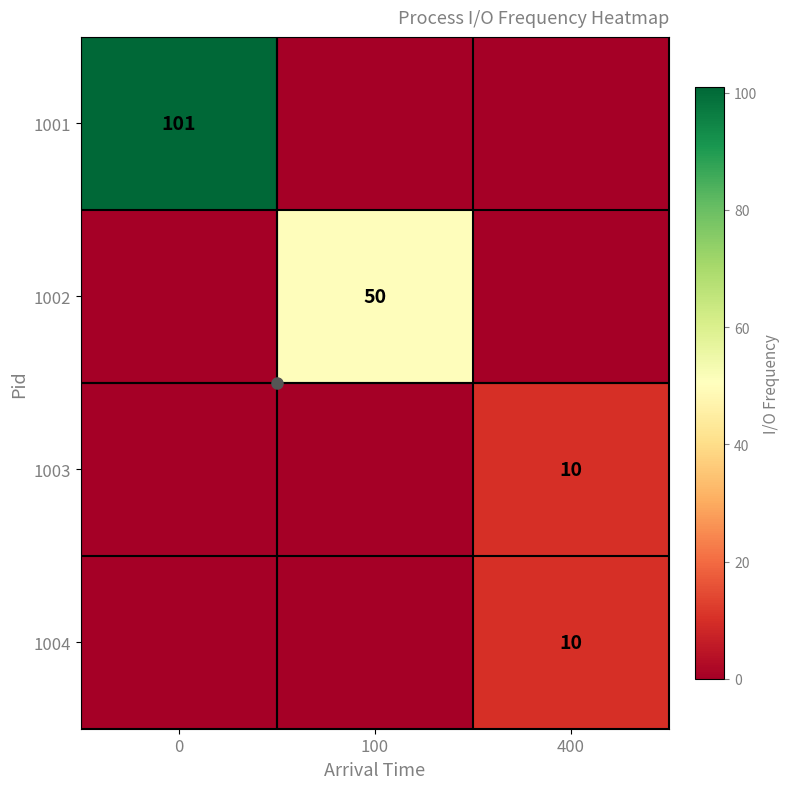

The value of 1004 at 400 is 10. True or false?

True